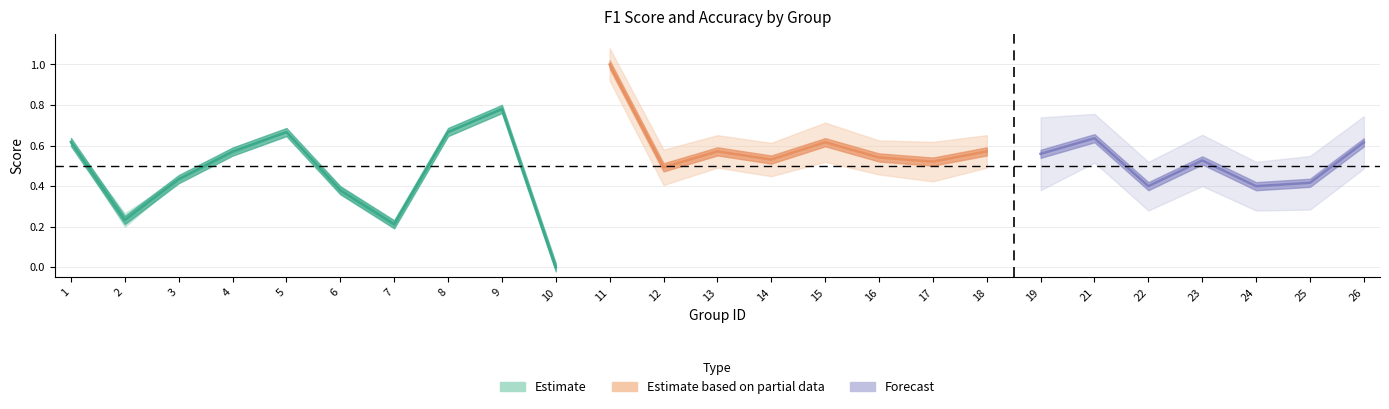

In f1, how many points are higher than both neighbors (excluding endpoints)?

7